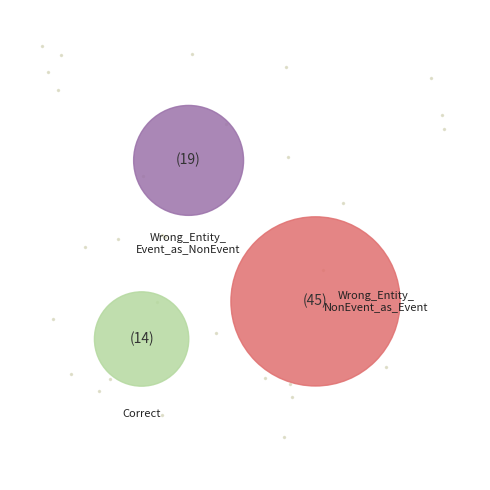

What is the change in value from Wrong_Entity_Event_as_NonEvent to Correct?

-5